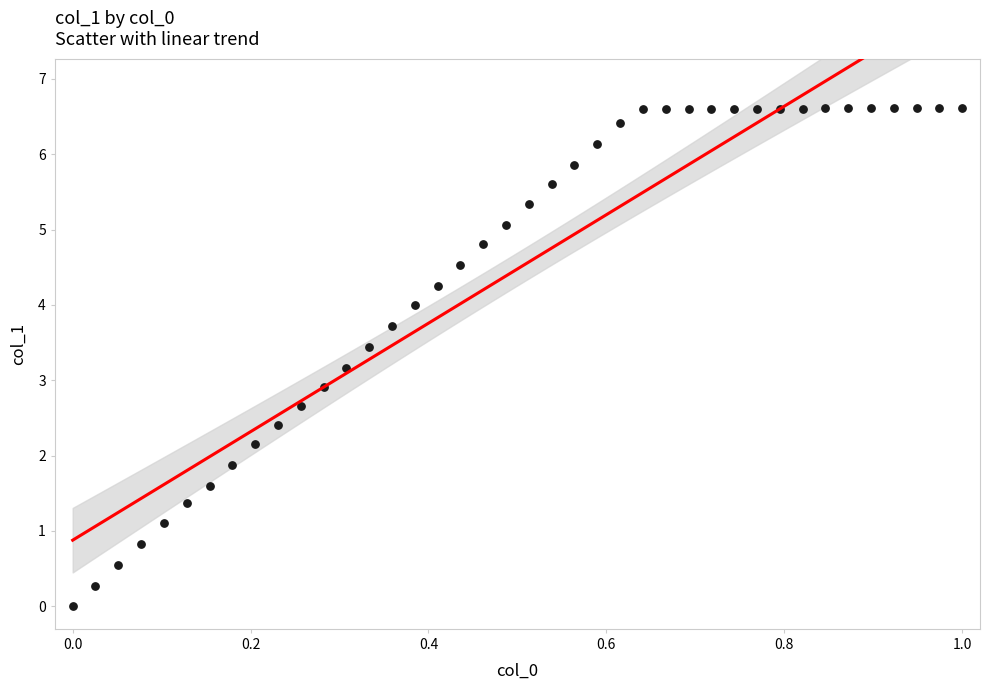

What is the range of X values (max minus min)?

1.0